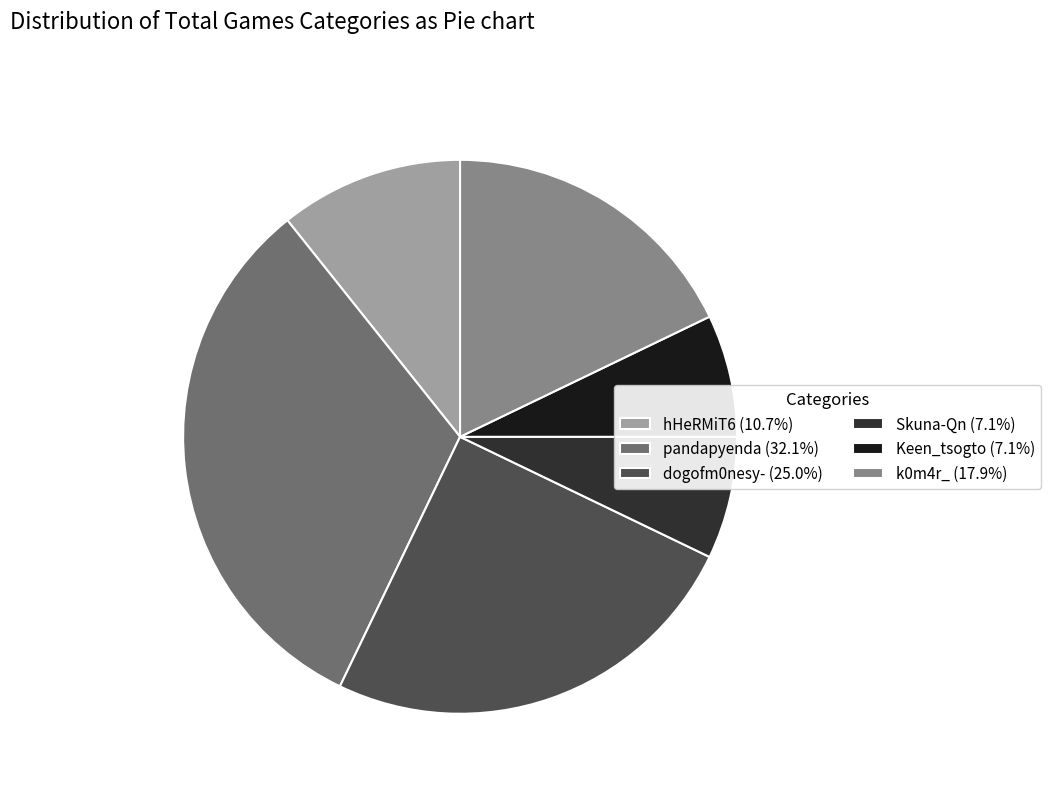

What is the largest slice in the pie chart?

pandapyenda